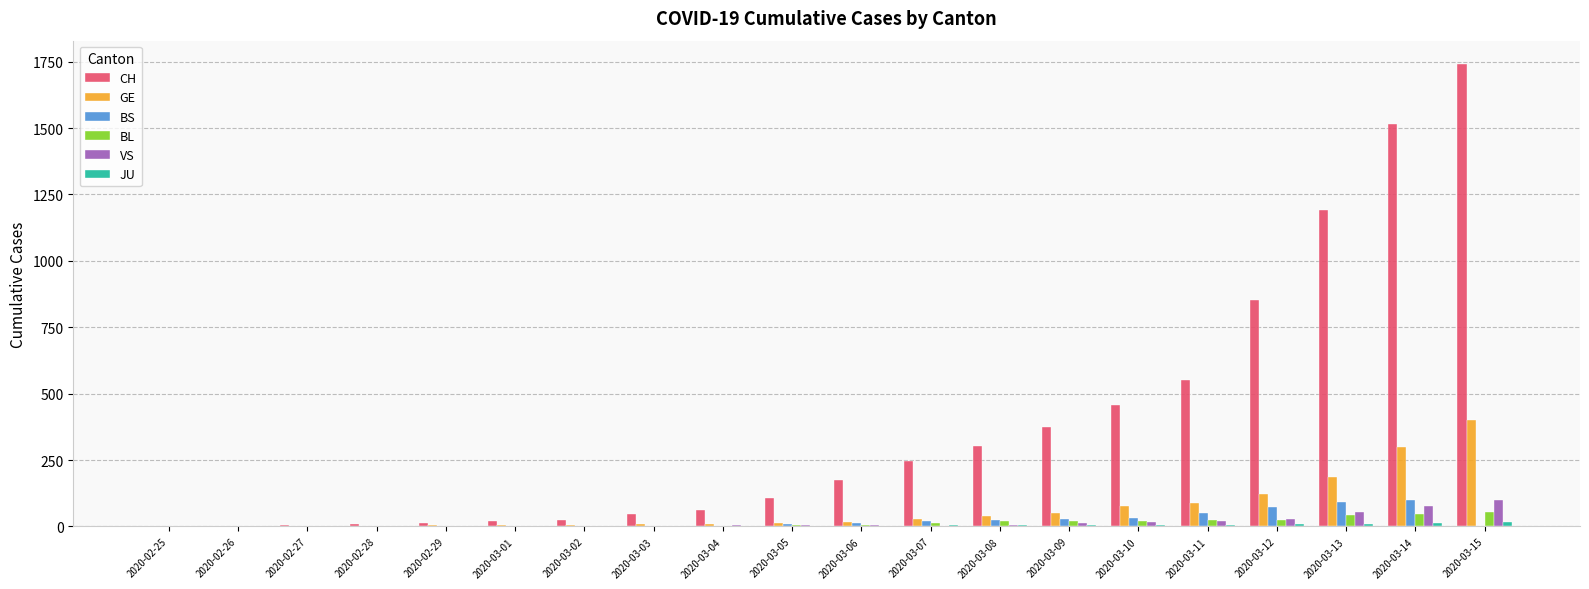

Which series has the largest total across all categories?

CH